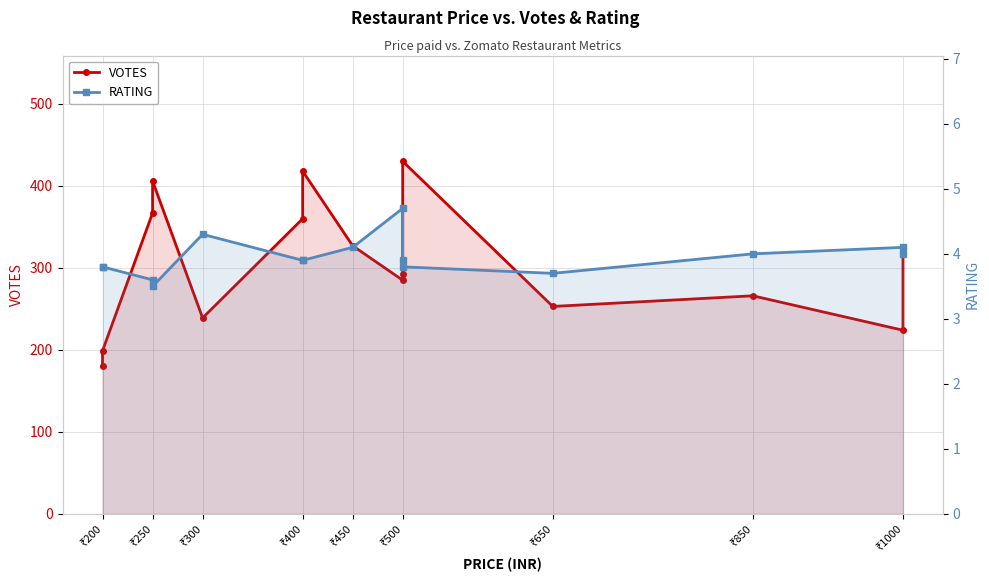

True or false: RATING and VOTES cross at least once.

False